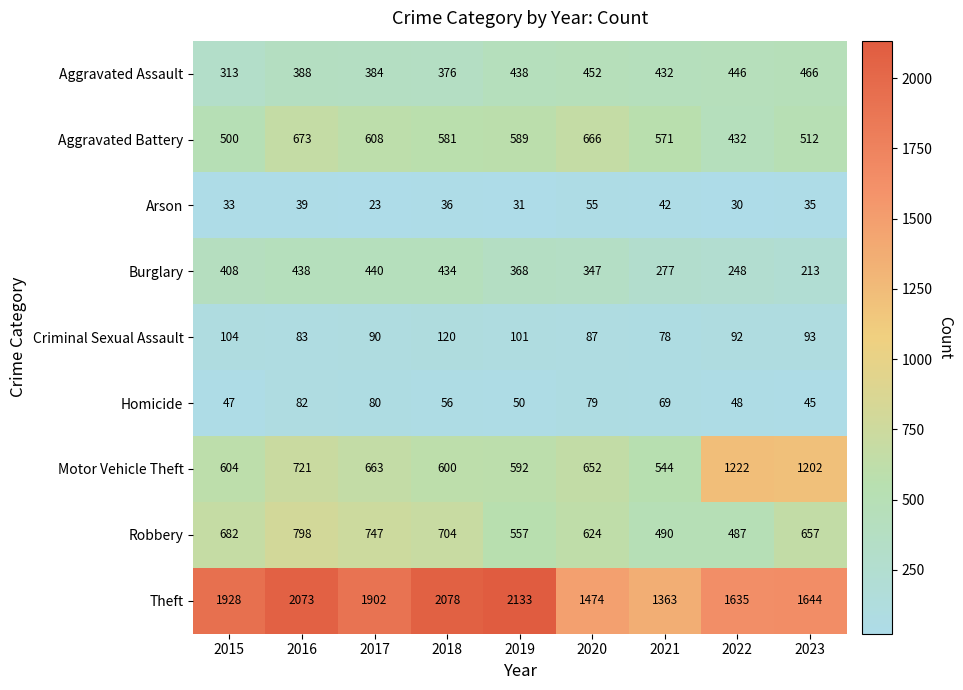

Which series has the largest range (max minus min)?

Theft